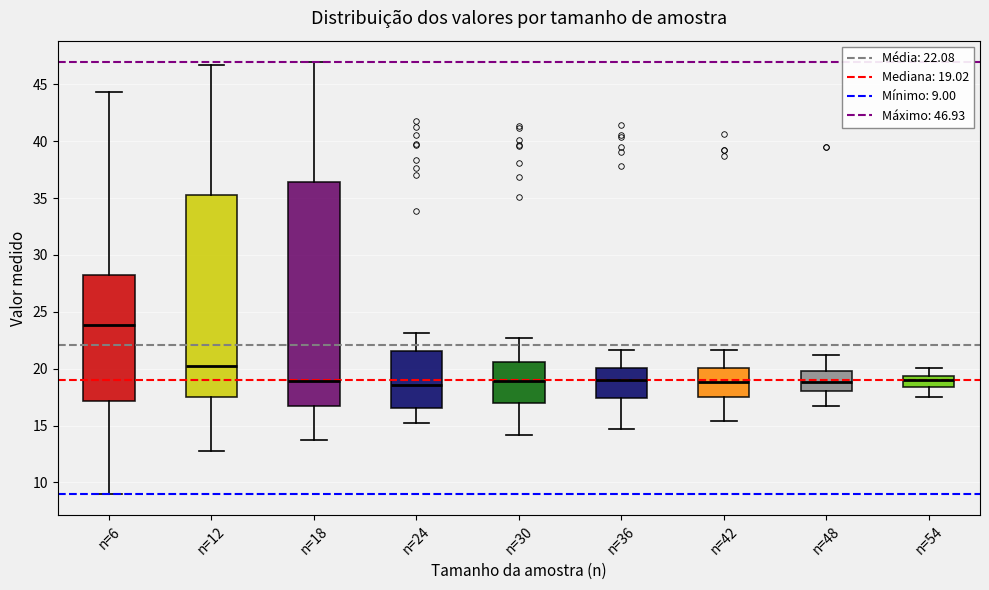

Comparing the boxes themselves (not the whiskers), which one is the tallest?

n=18